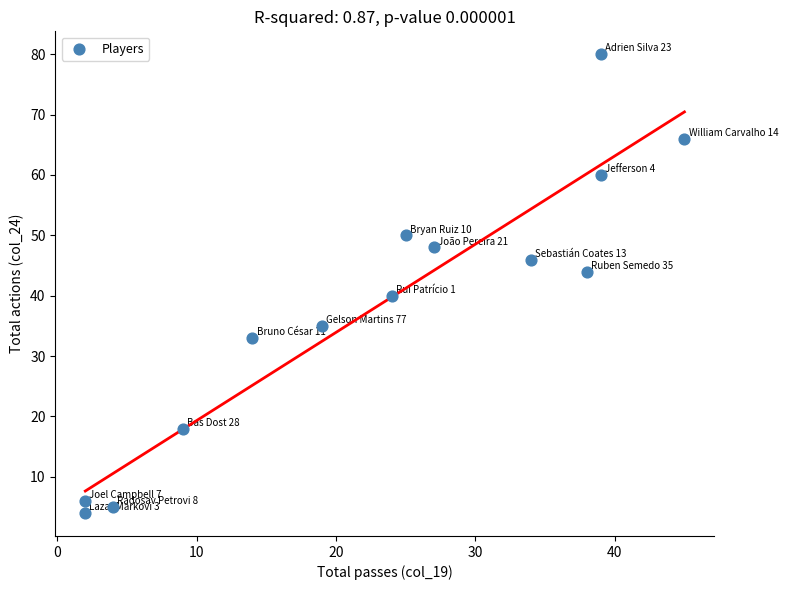

What is the range of X values (max minus min)?

43